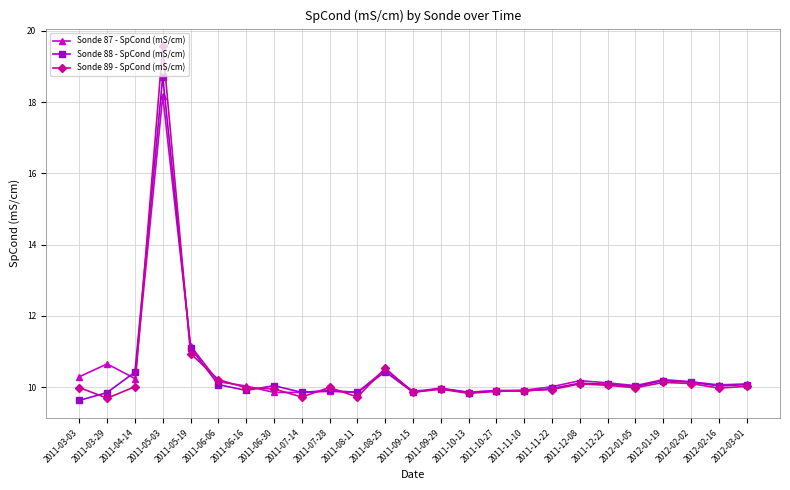

Where do Sonde 88 - SpCond (mS/cm) and Sonde 89 - SpCond (mS/cm) first cross each other?

2011-03-03 and 2011-03-29